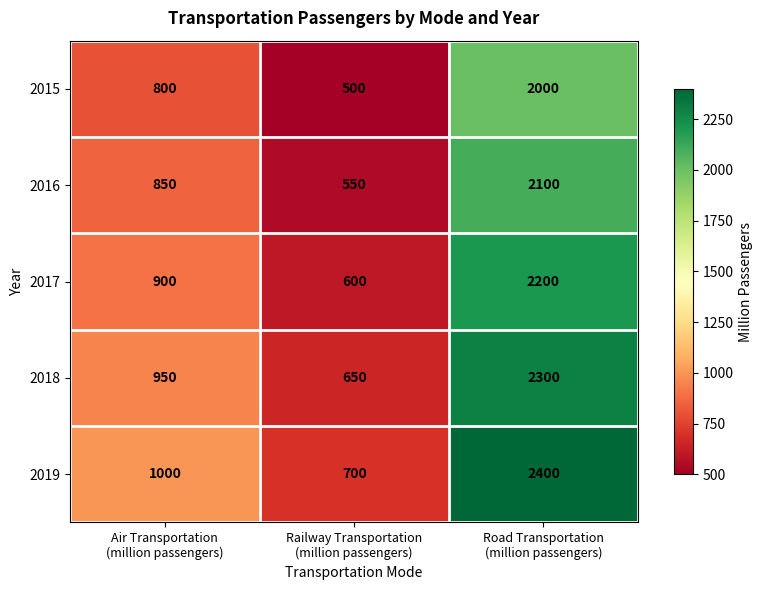

Reading left to right, transcribe all the data shown in this chart.

2015: 800	500	2000
2016: 850	550	2100
2017: 900	600	2200
2018: 950	650	2300
2019: 1000	700	2400